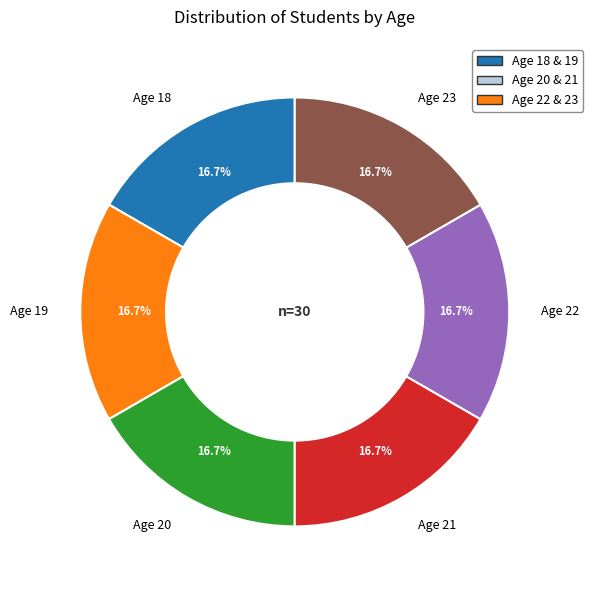

What percentage is NOT represented by Age 21?

83.3%